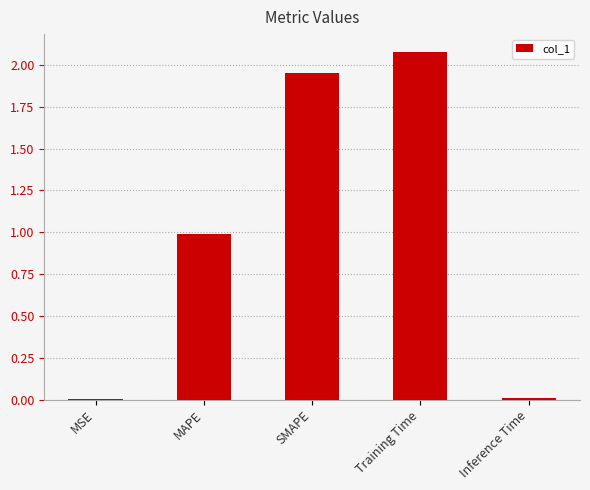

Which has a higher value, SMAPE or MAPE?

SMAPE